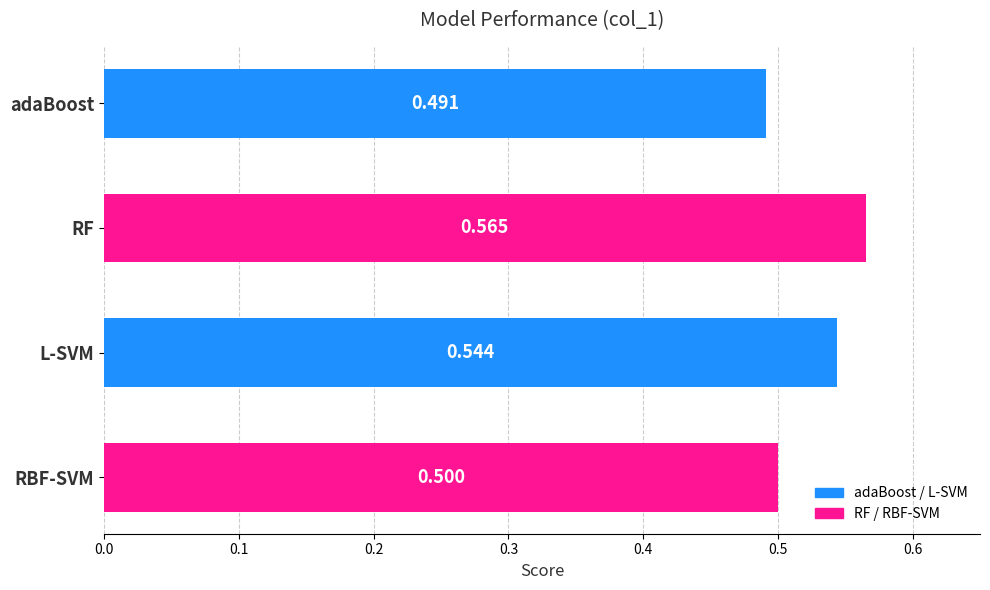

Are the bars horizontal?

Yes